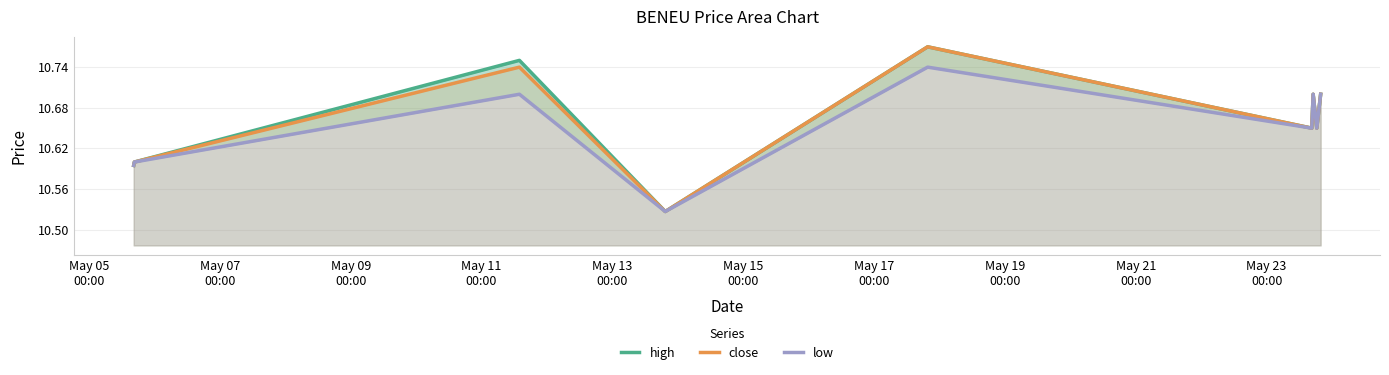

What is the sum of the high values at May 17
00:00 and May 19
00:00?

21.4